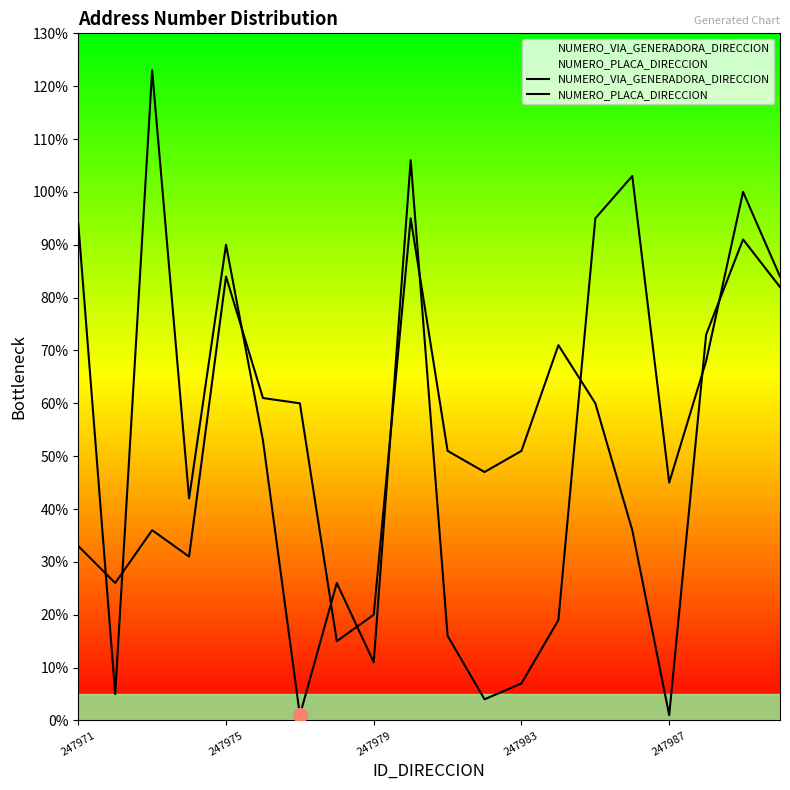

Is this an area chart (filled region under the line)?

No